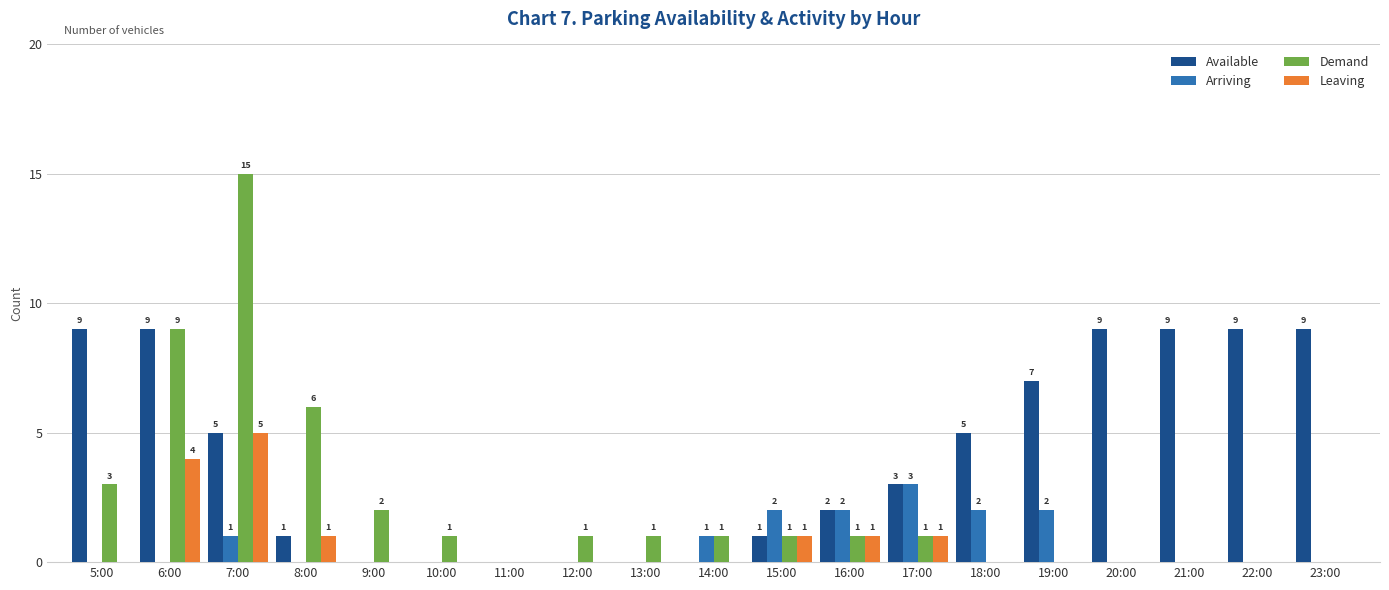

Are the bars horizontal?

No